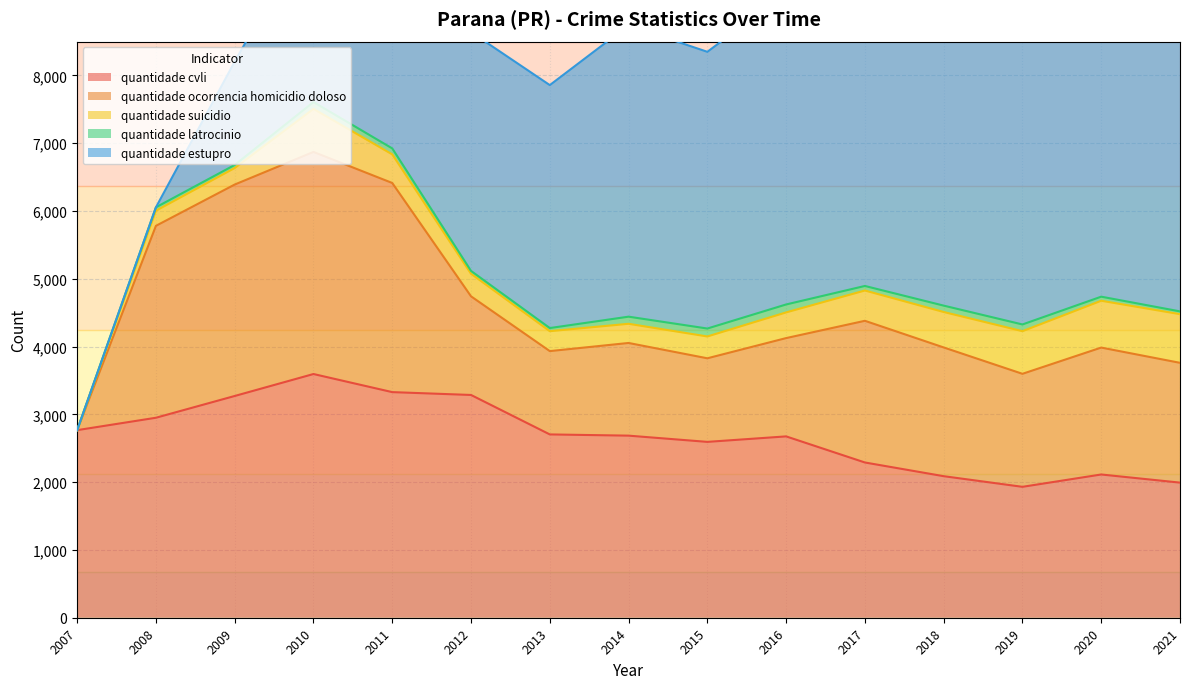

Where is quantidade latrocinio nearest to the value 58?

2020